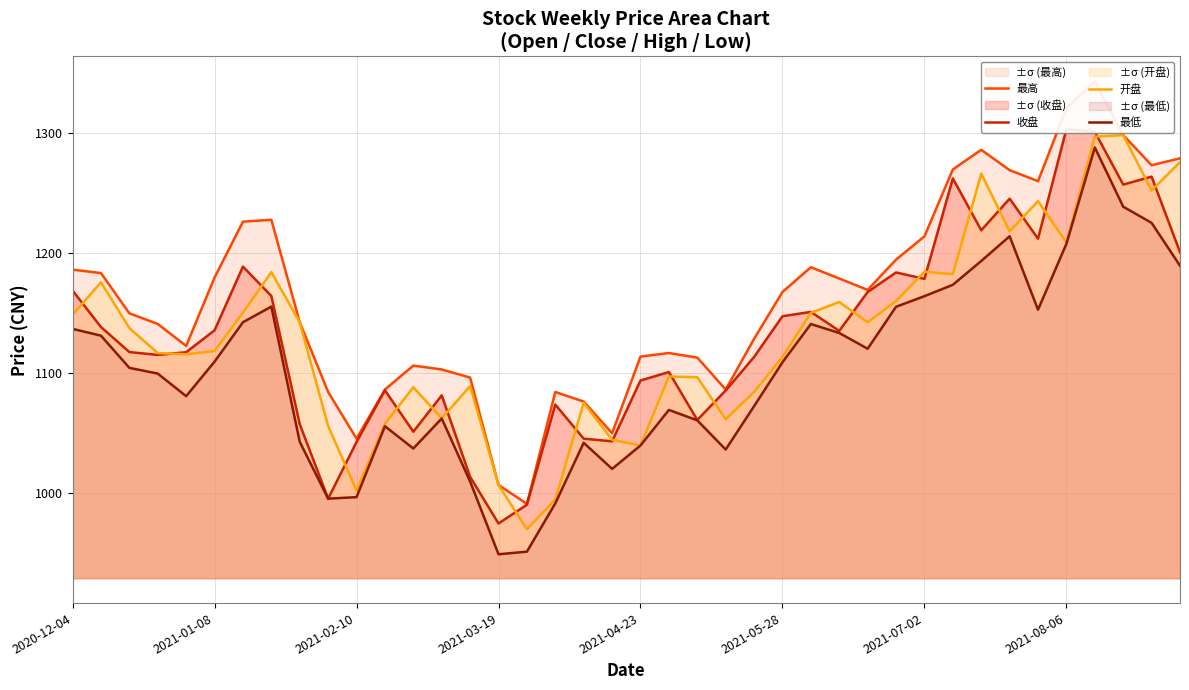

What is the lowest value of the 最低 series?

948.5